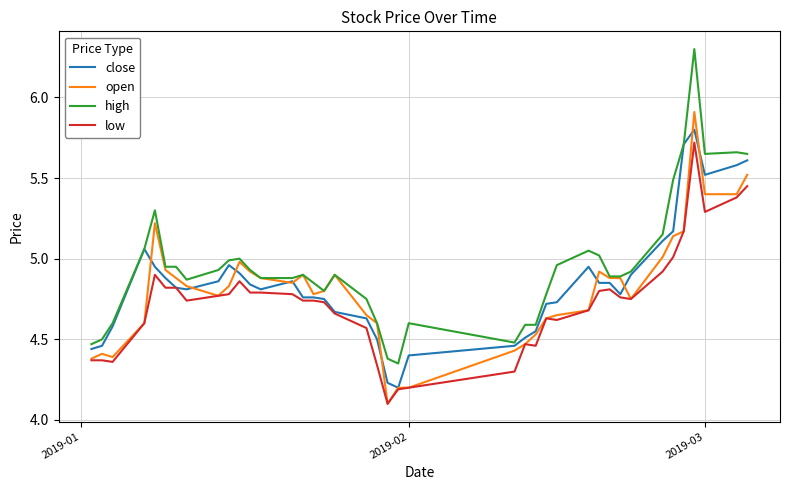

What is the greatest value displayed?

6.3